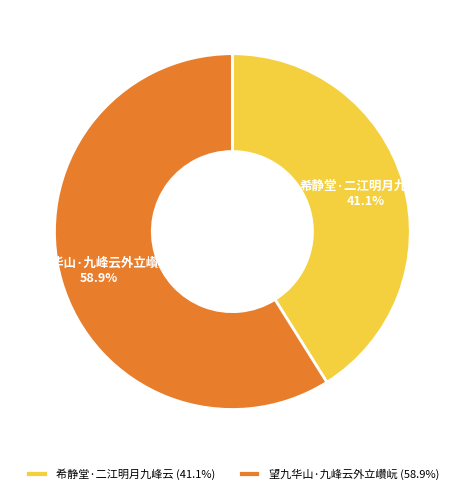

How many segments does this pie chart have?

2